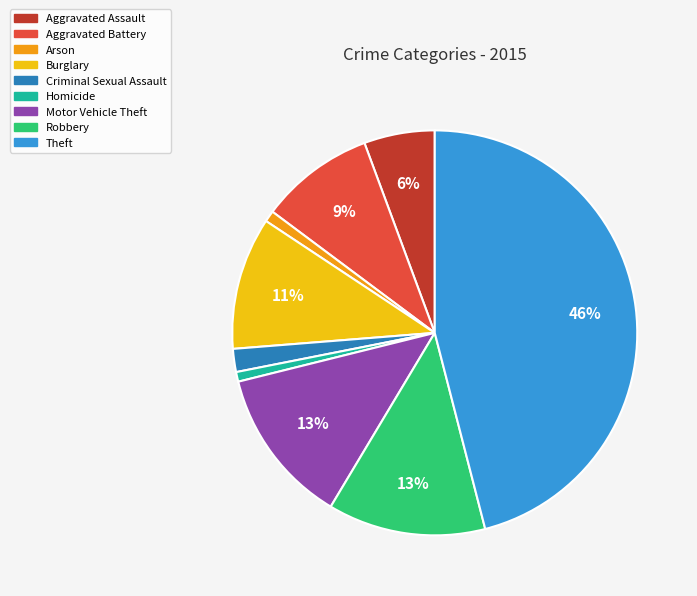

To the nearest percent, what portion does Arson represent?

1%